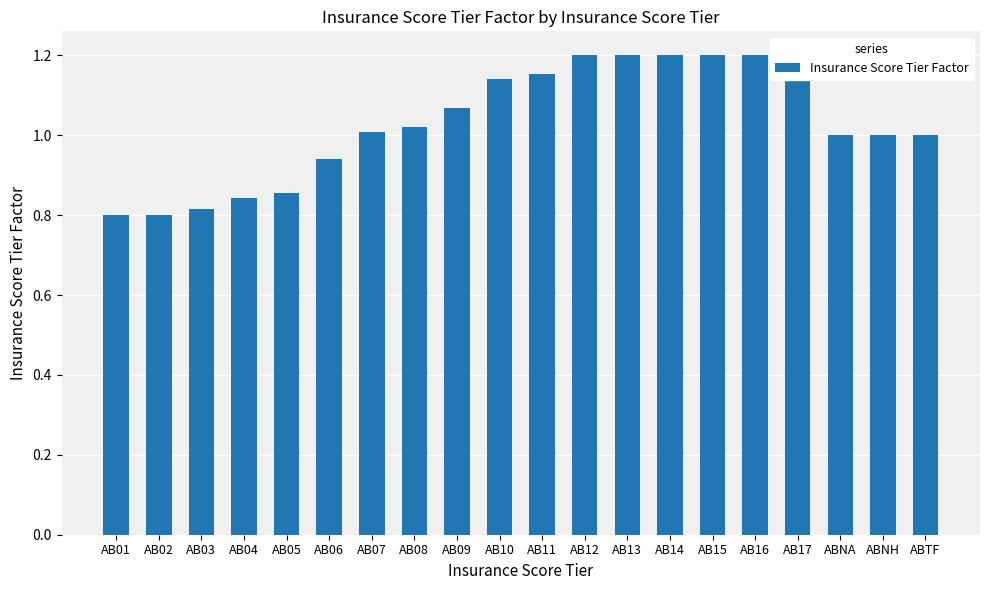

The chart shows a value of 0.7 at AB14. True or false?

False